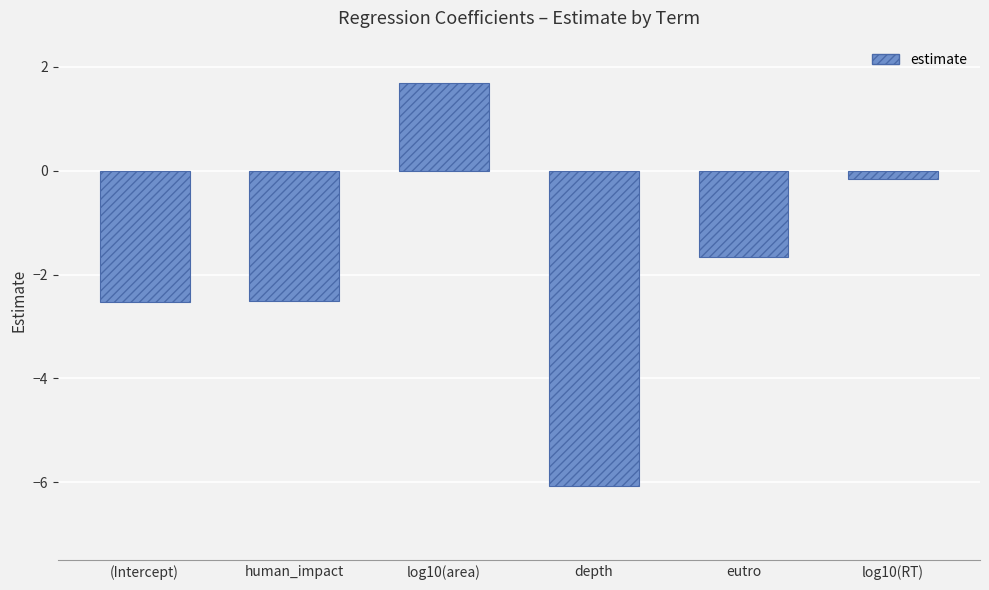

At which label is the value closest to -2?

eutro